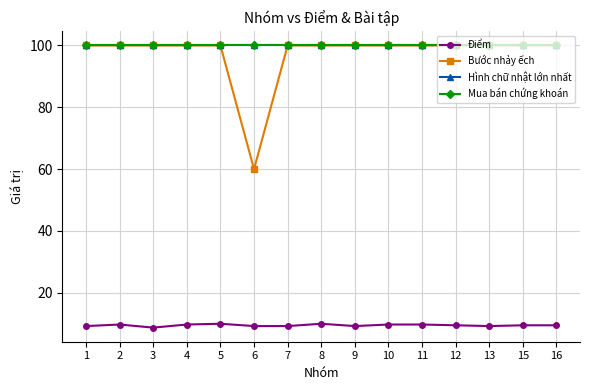

Which series has the largest total across all categories?

Hình chữ nhật lớn nhất